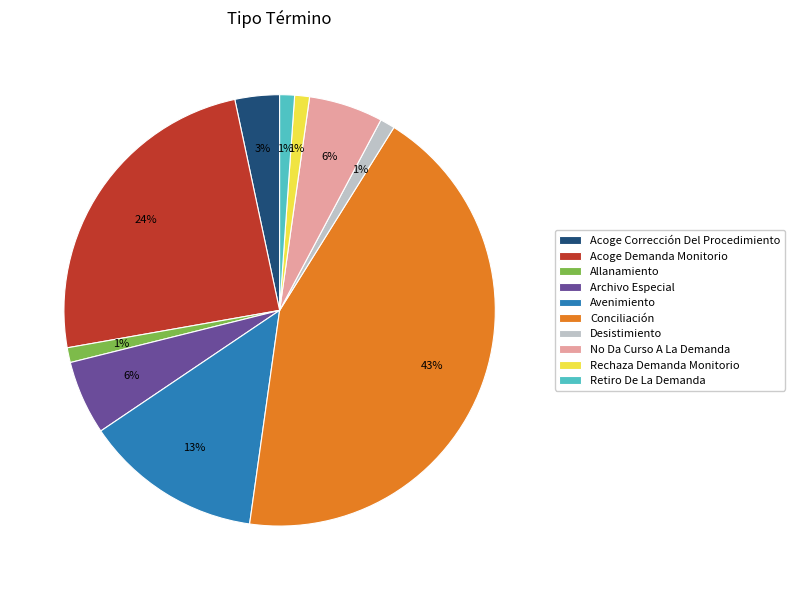

How many slices are in this pie chart?

10